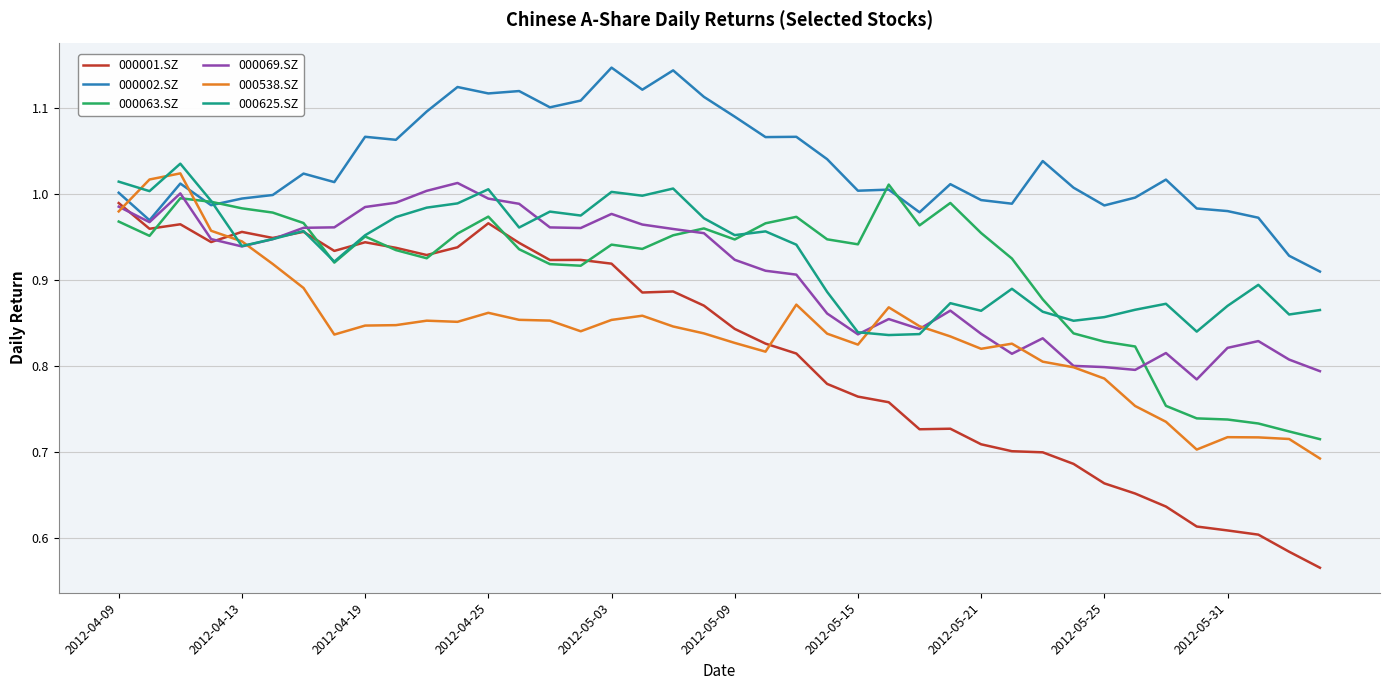

True or false: 000538.SZ and 000063.SZ cross at least once.

True